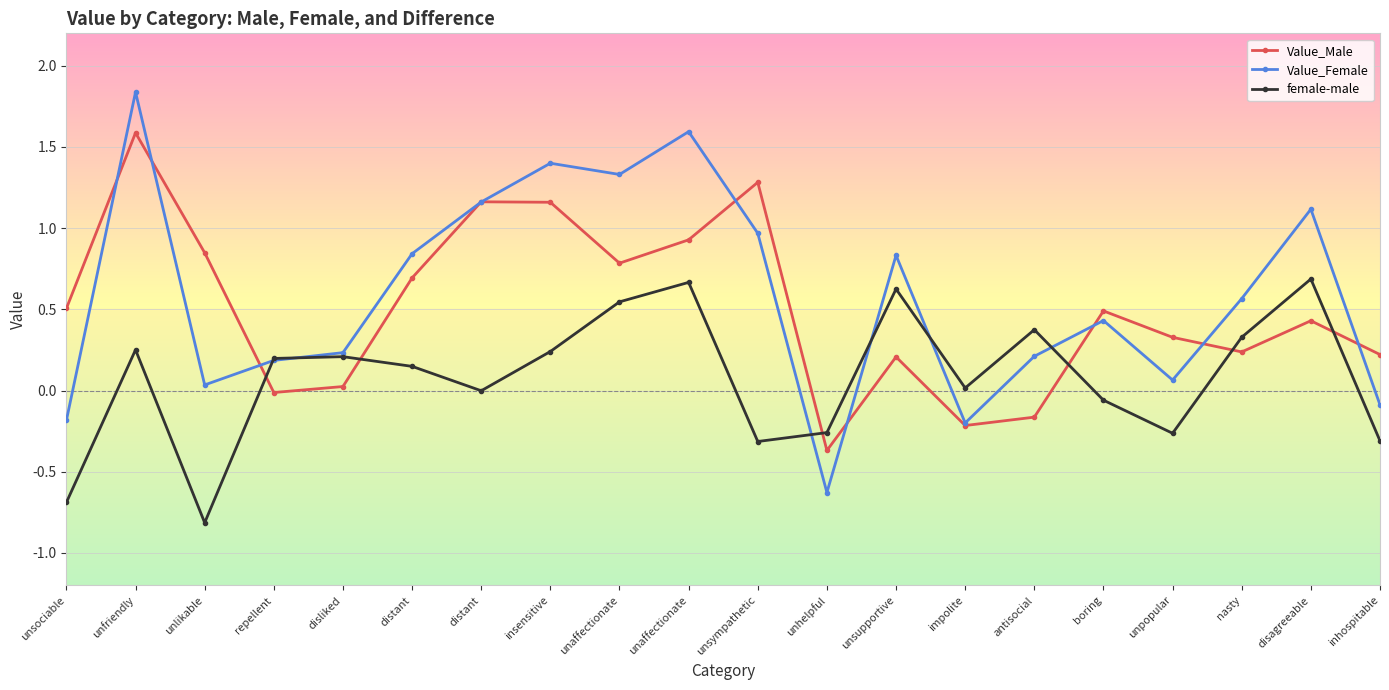

At which category is the sum across all series the highest?

unfriendly